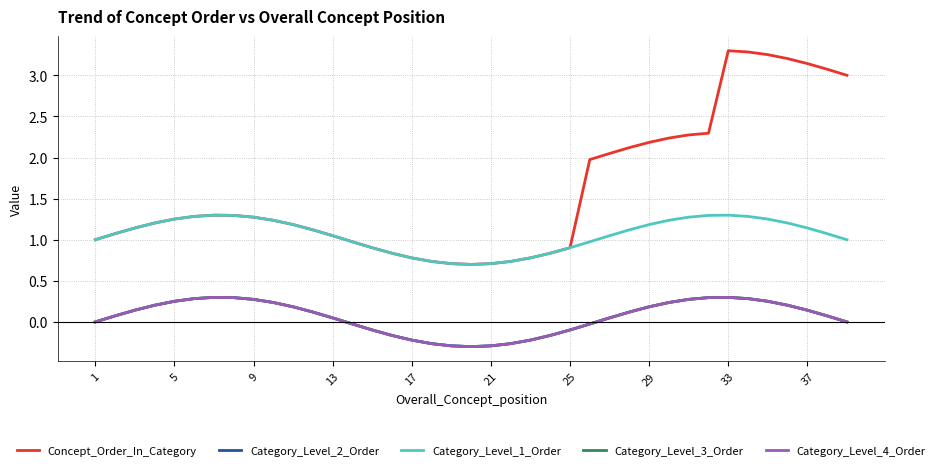

Does the chart display data point markers on the line(s)?

No